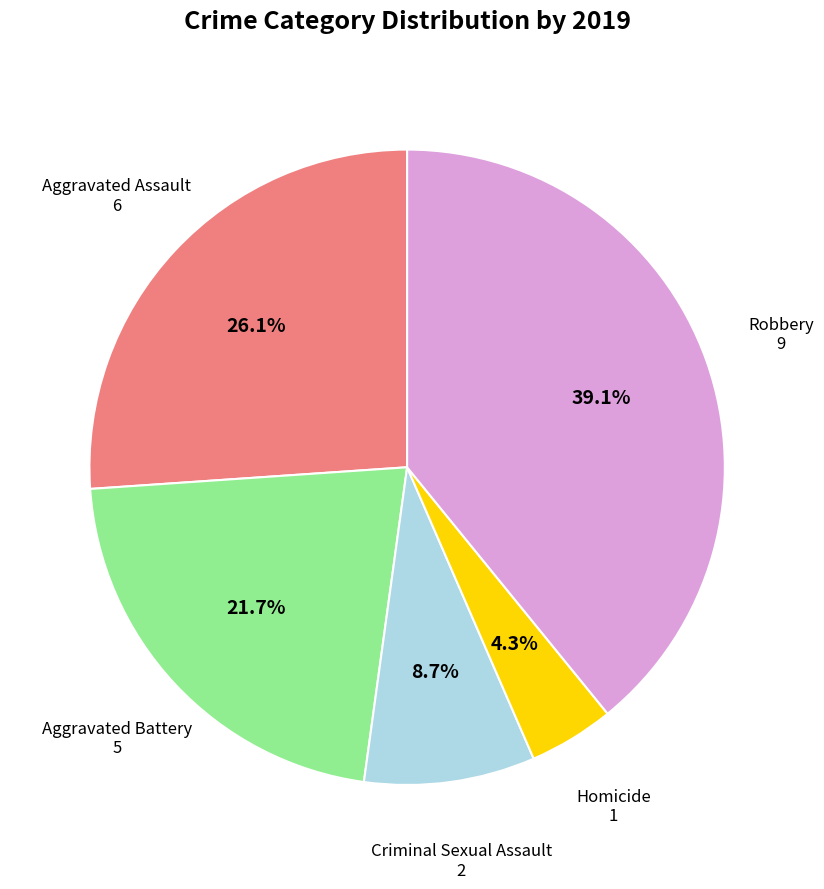

Between Robbery and Homicide, which is larger?

Robbery